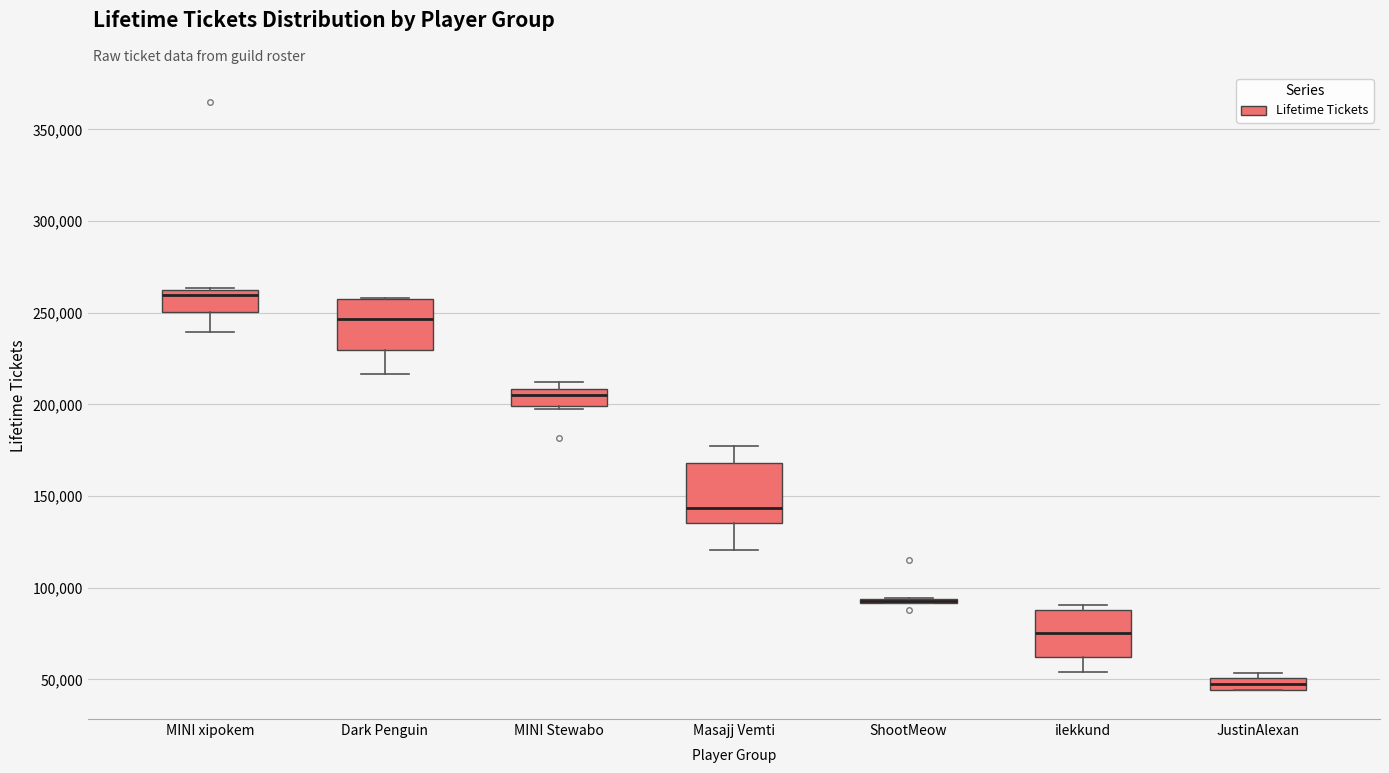

Where is the lower edge of the box for Dark Penguin on the y-axis? The values are not printed on the chart, so give them approximately, as read against the axis.

230000